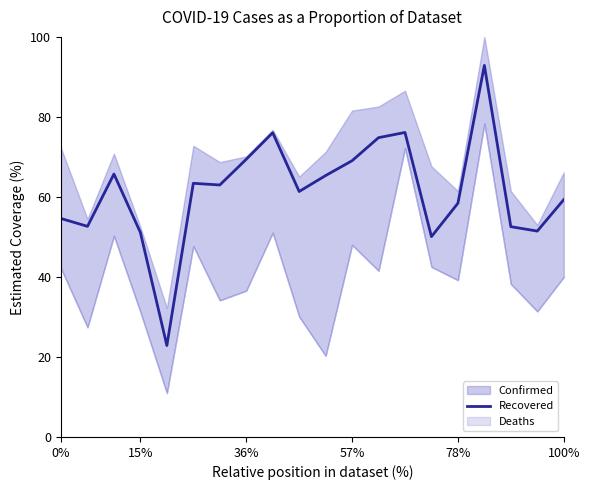

Reading right to left, what are all the values shown in this chart?

59.3	51.5	52.6	92.9	58.4	50.1	76.1	74.8	69.0	65.3	61.4	76.0	69.4	63.0	63.4	22.9	51.1	65.7	52.6	54.6